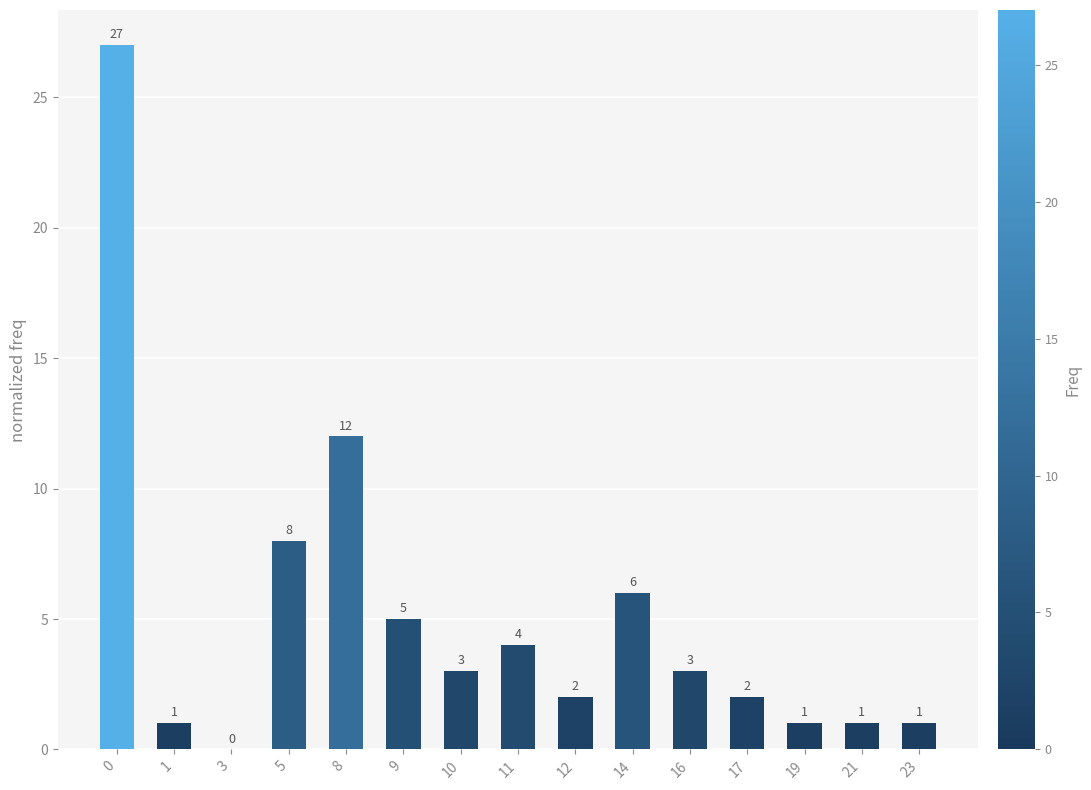

The value at 0 is 27. True or false?

True